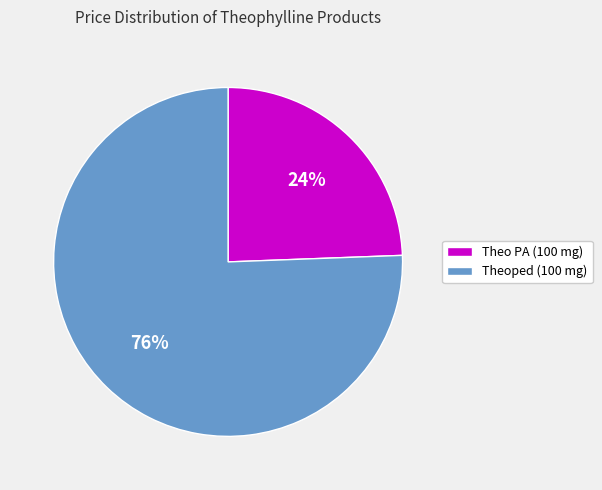

What is the largest slice in the pie chart?

Theoped (100 mg)